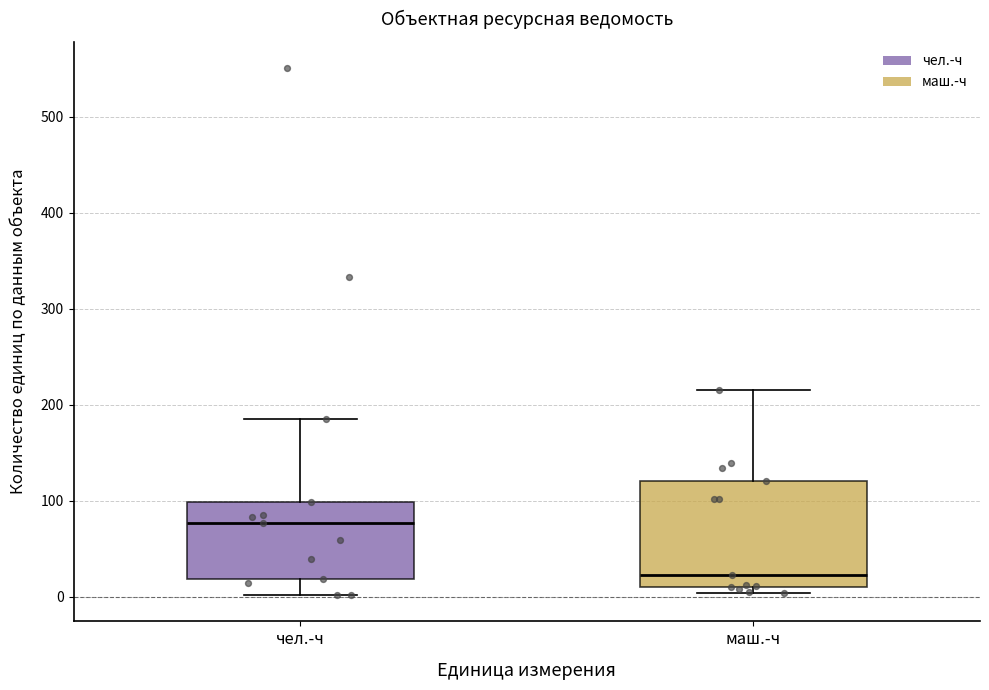

Reading left to right, transcribe this box plot: for each box, give where its median line is, the range the box spans, and where its two whiskers end, as read against the y-axis. The values are not printed on the chart, so give them approximately, as read against the axis.

чел.-ч: median 80, box 20 to 100, whiskers 0 to 190
маш.-ч: median 20, box 10 to 120, whiskers 0 to 220